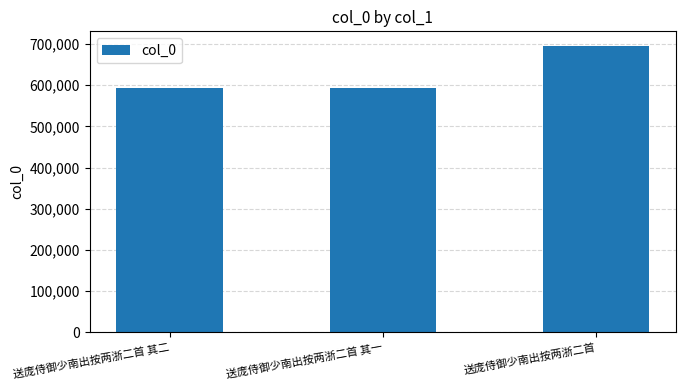

What is the difference between the values at 送庞侍御少南出按两浙二首 其二 and 送庞侍御少南出按两浙二首?

103565